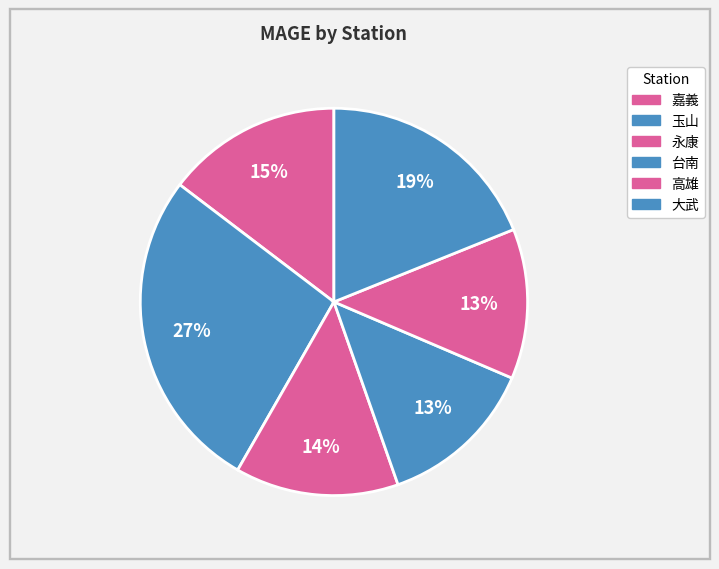

What percentage do 嘉義 and 大武 together represent?

33.6%